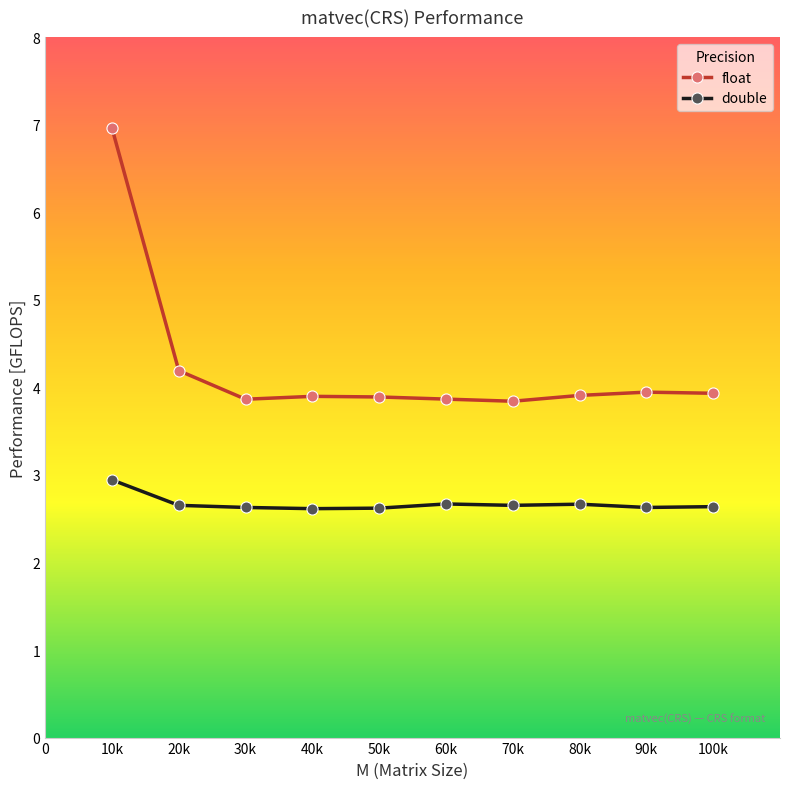

True or false: float has a value of 6.1 at 40k.

False